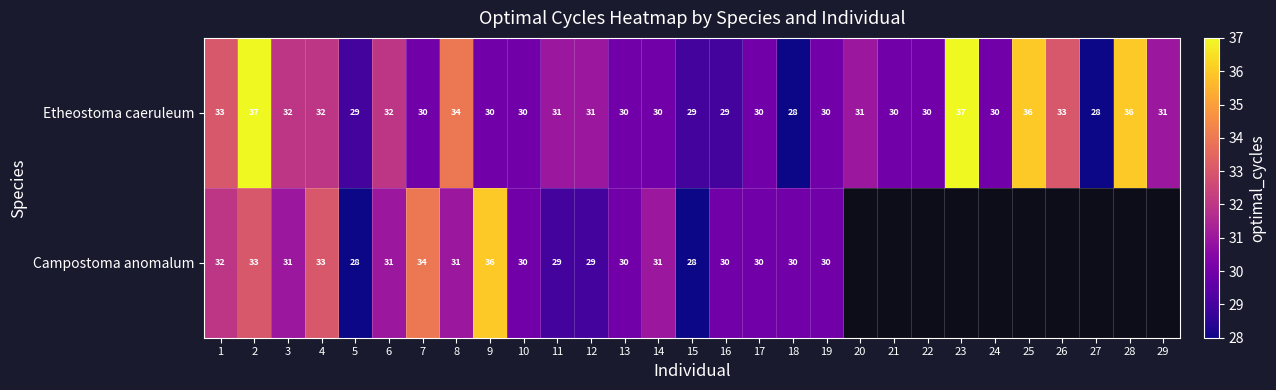

The value of Campostoma anomalum at 16 is 30. True or false?

True